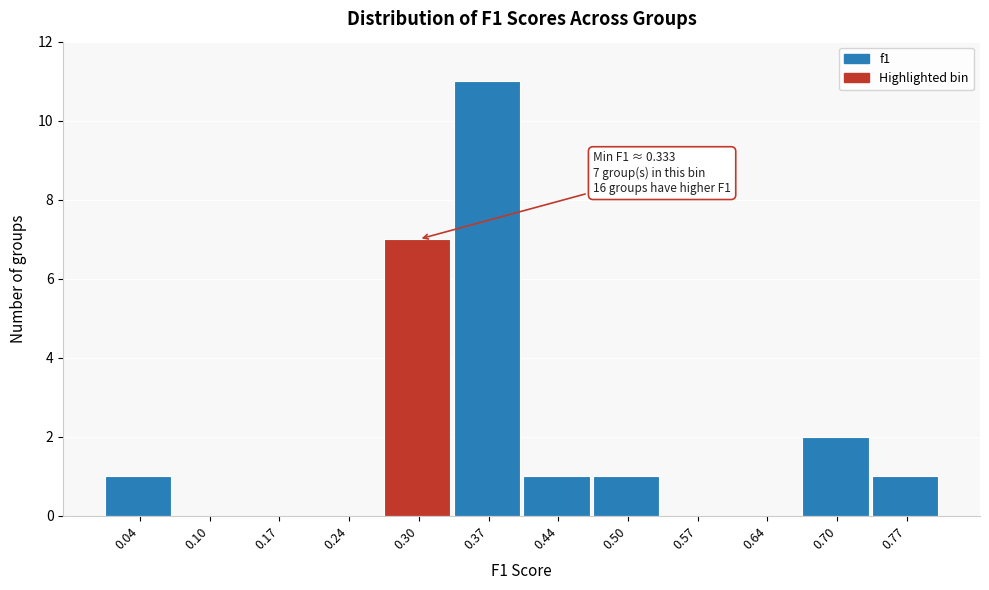

Reading left to right, list all the values displayed in this chart.

0.04=1	0.10=0	0.17=0	0.24=0	0.30=7	0.37=11	0.44=1	0.50=1	0.57=0	0.64=0	0.70=2	0.77=1